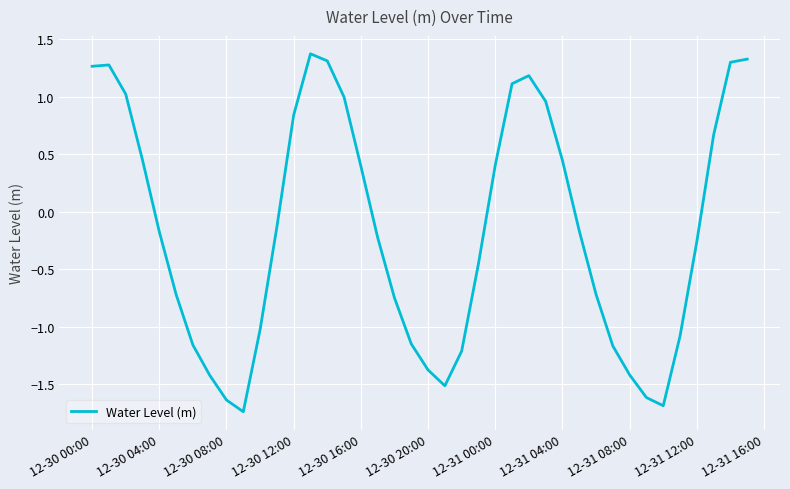

What is the greatest value displayed?

1.4